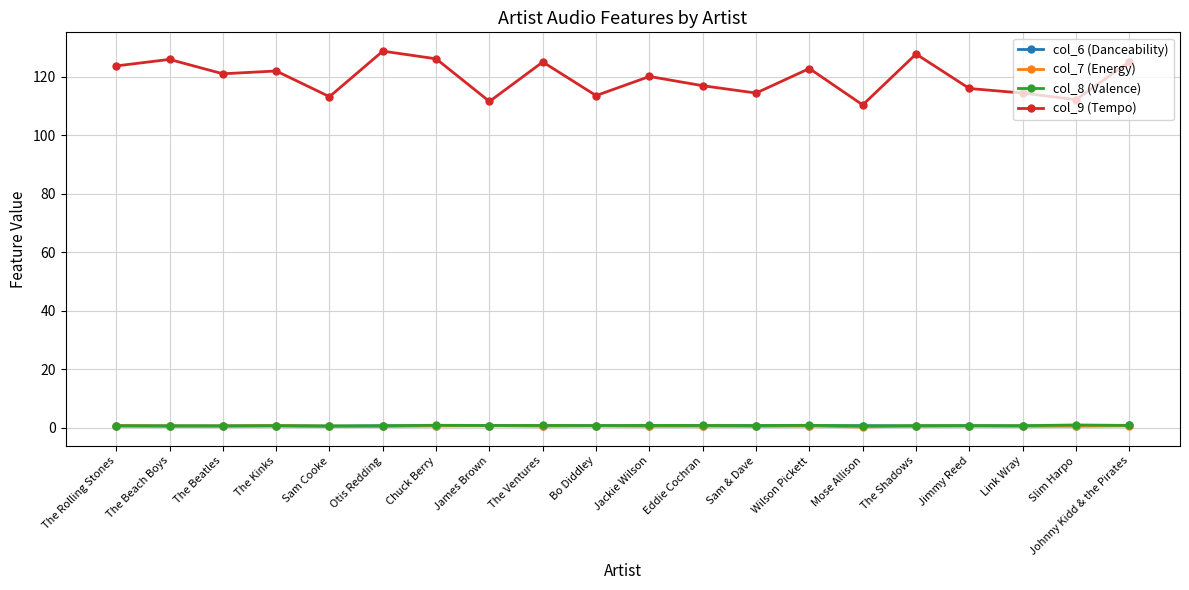

True or false: col_8 (Valence) has a value of 0.7 at James Brown.

True